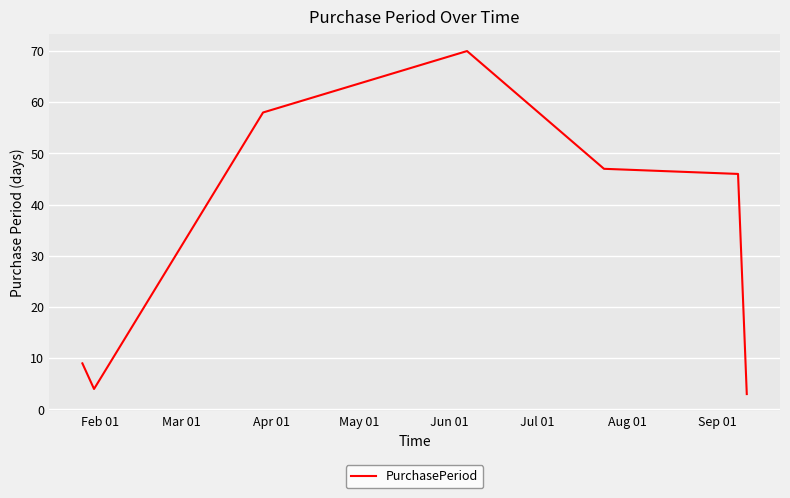

What is the difference between the maximum and minimum values?

67